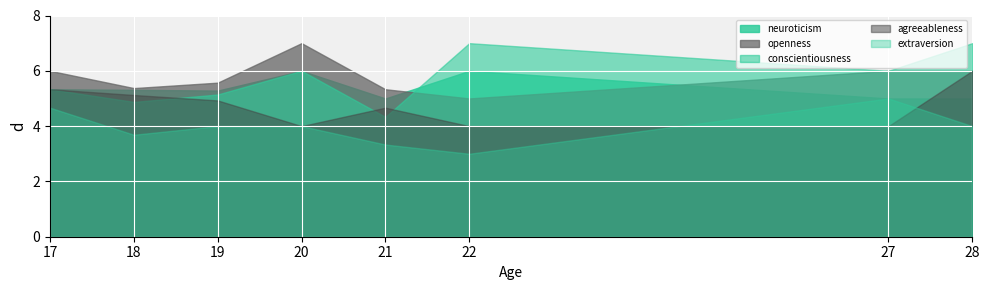

How many values in the conscientiousness series are below 6?

4